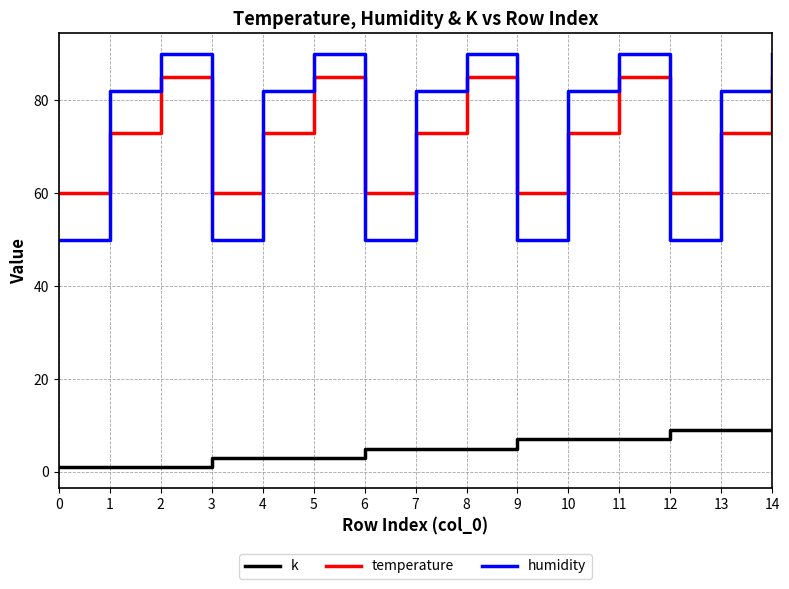

List the series in order of their peak value, highest first.

humidity, temperature, k